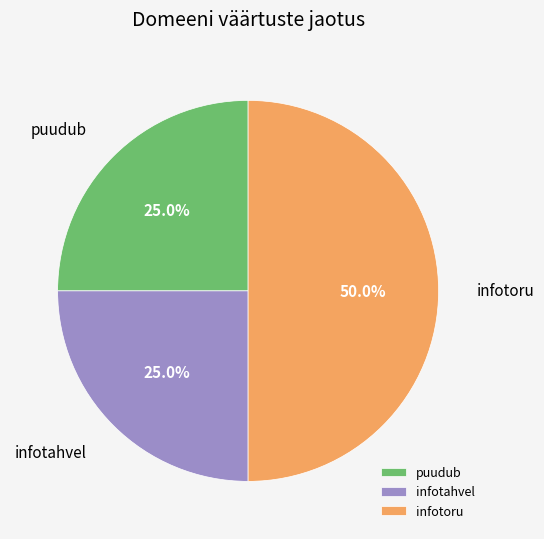

Count the number of slices in the pie.

3